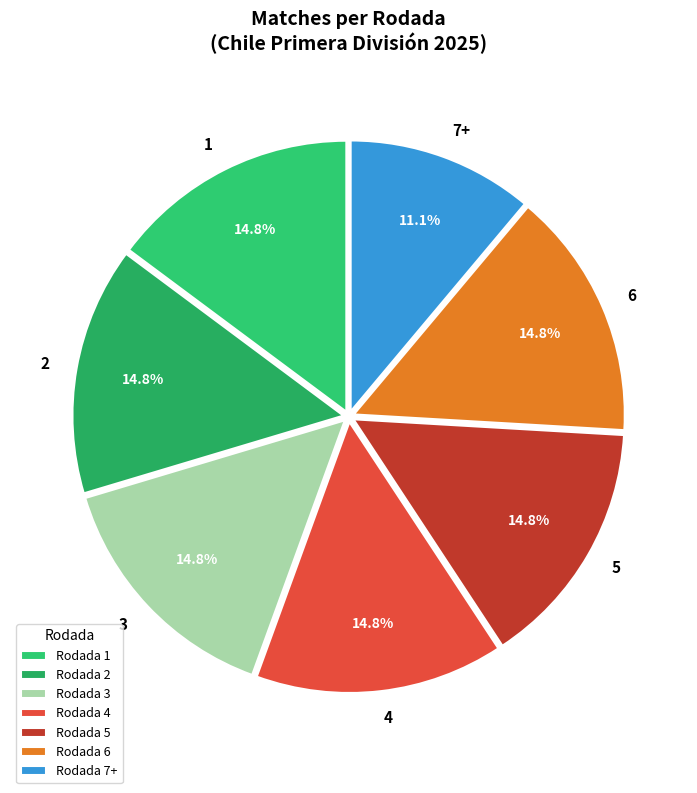

How many slices are in this pie chart?

7